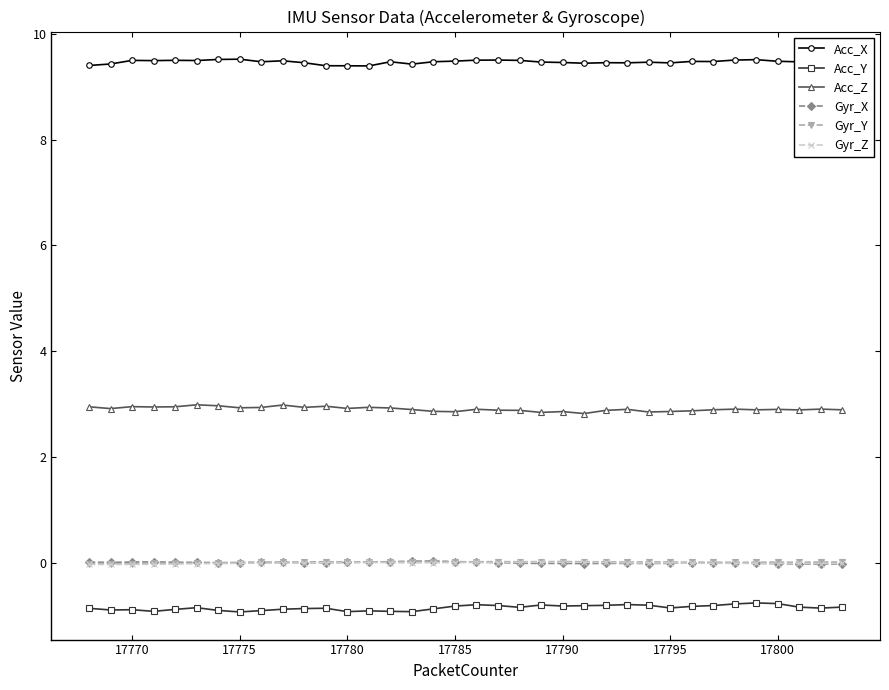

True or false: Gyr_Z and Acc_X intersect in this chart.

False